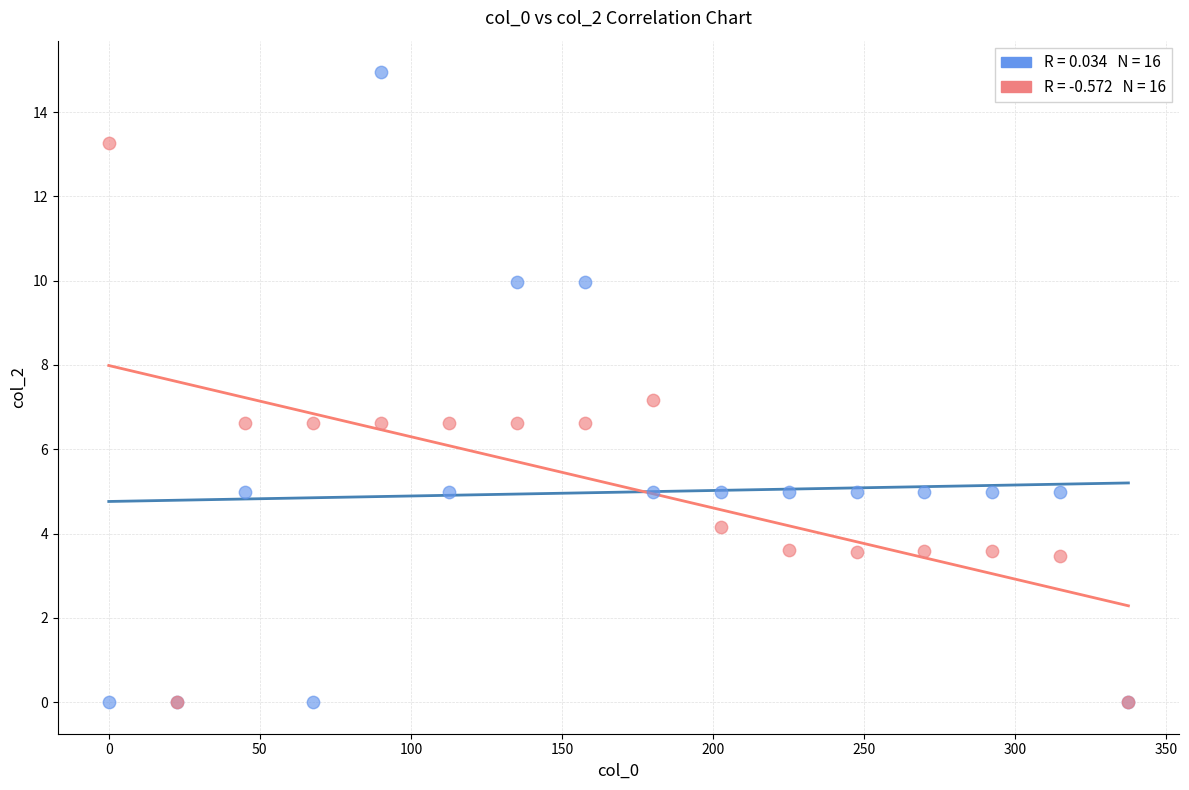

Across all series, what Y value is closest to 7?

7.2